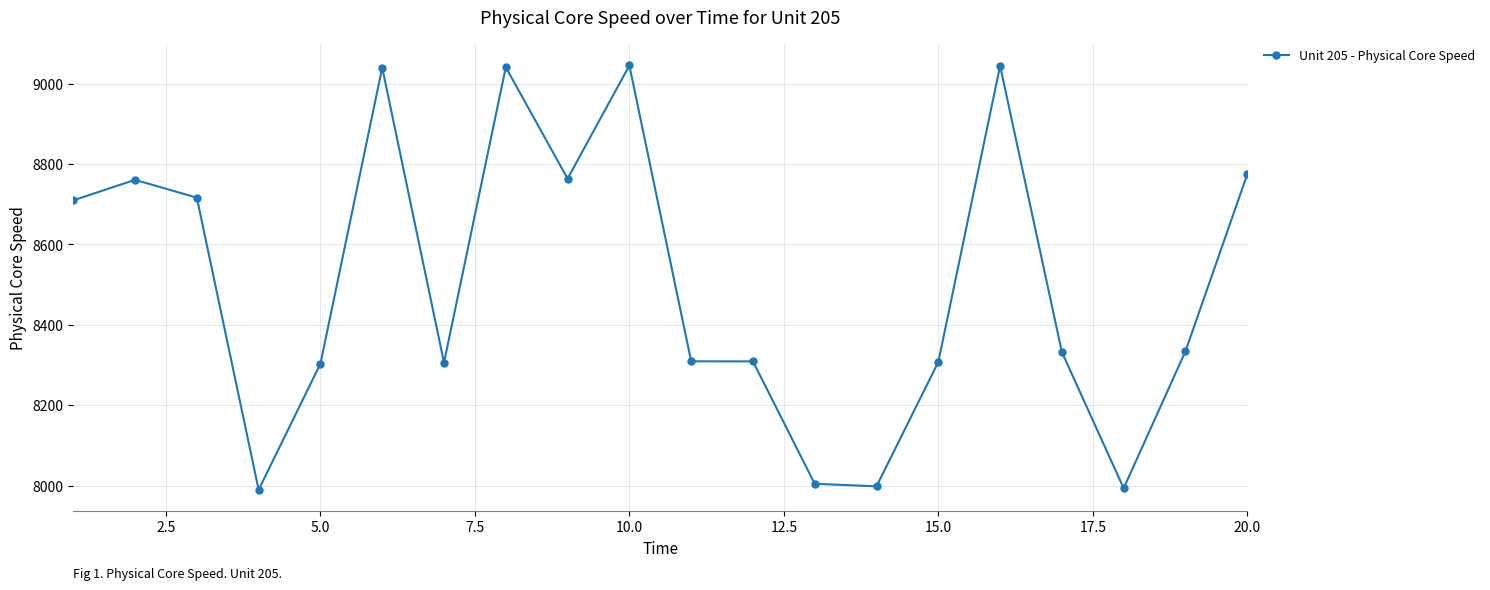

Is this an area chart (filled region under the line)?

No